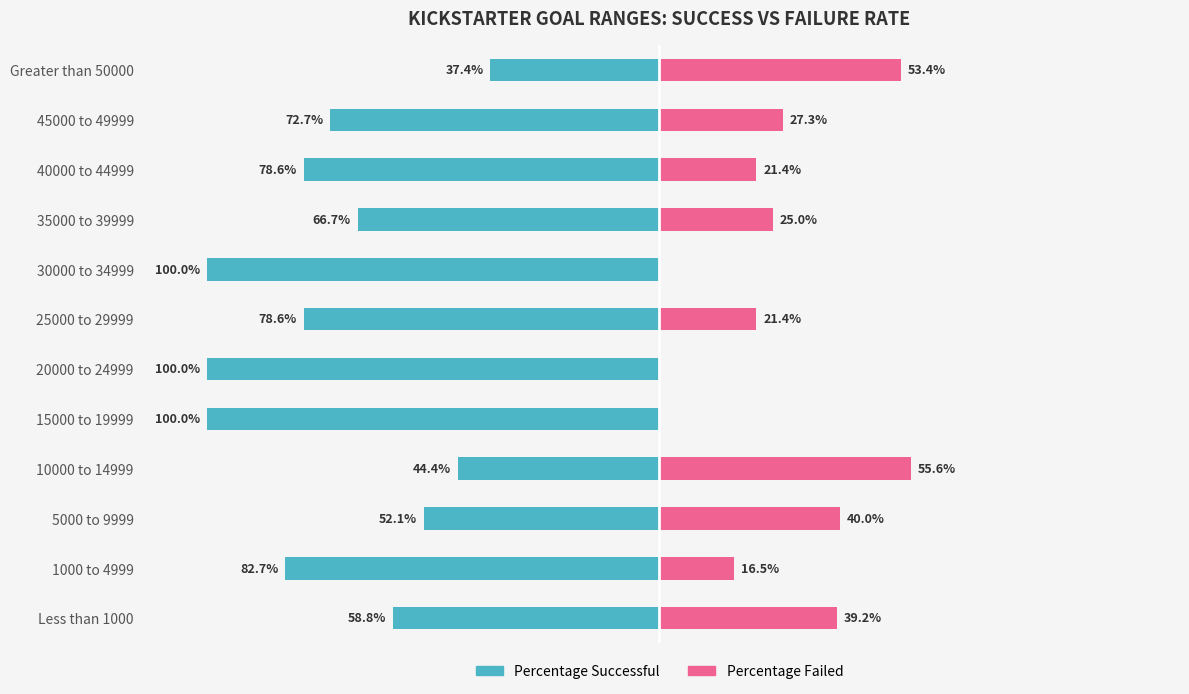

What is the value of the Percentage Successful bar at the 9th from the left?

-66.7